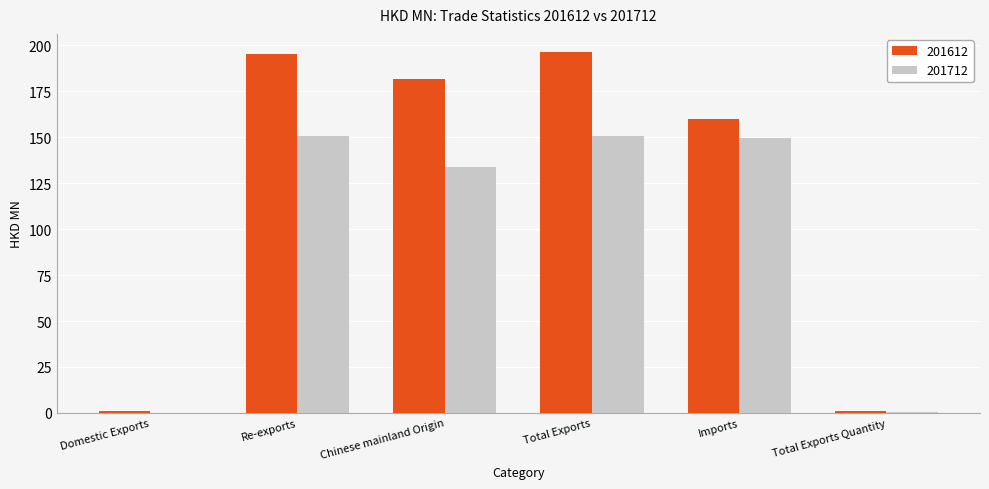

How many values in the 201712 series exceed 149?

3